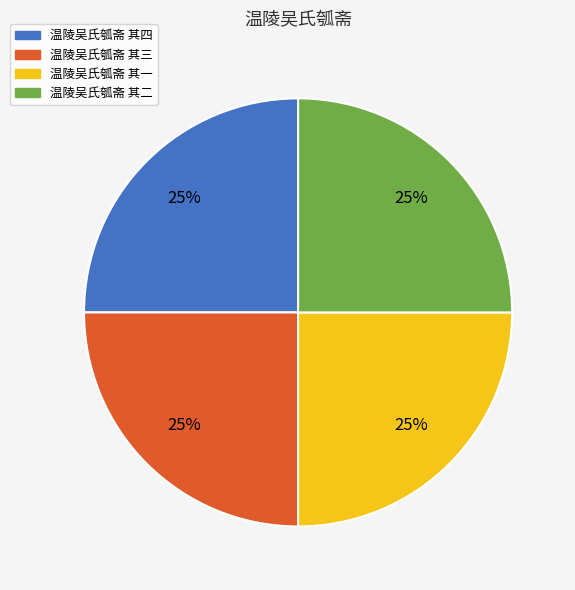

Is it true that 温陵吴氏瓠斋 其二 is 25% of the pie?

True